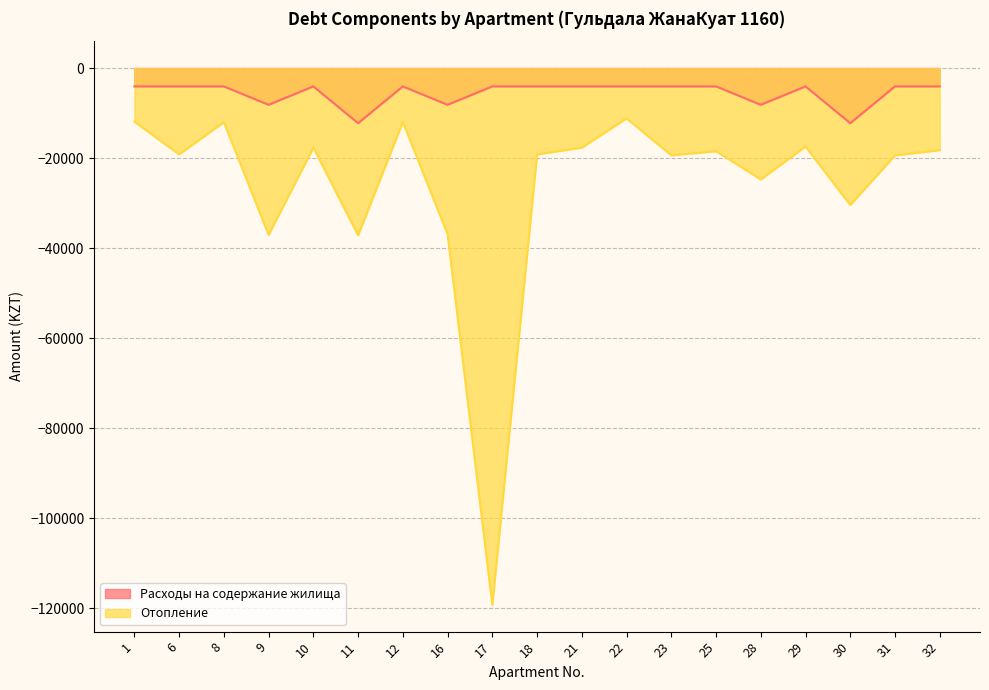

What is the difference between the second highest and second lowest values in the Расходы на содержание жилища series?

8171.1